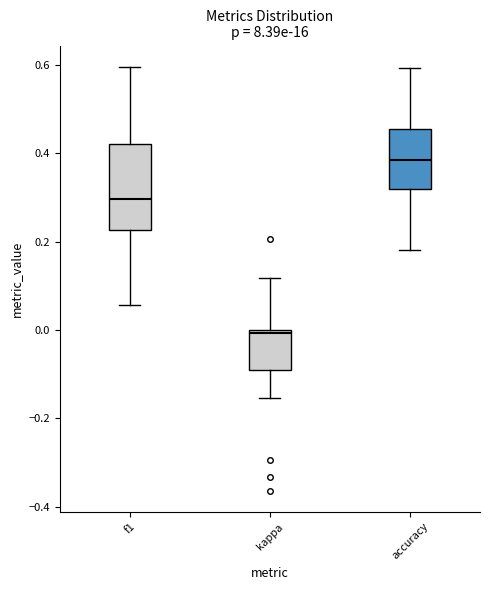

Where does the lower whisker of the box for kappa end on the y-axis? The values are not printed on the chart, so give them approximately, as read against the axis.

-0.16